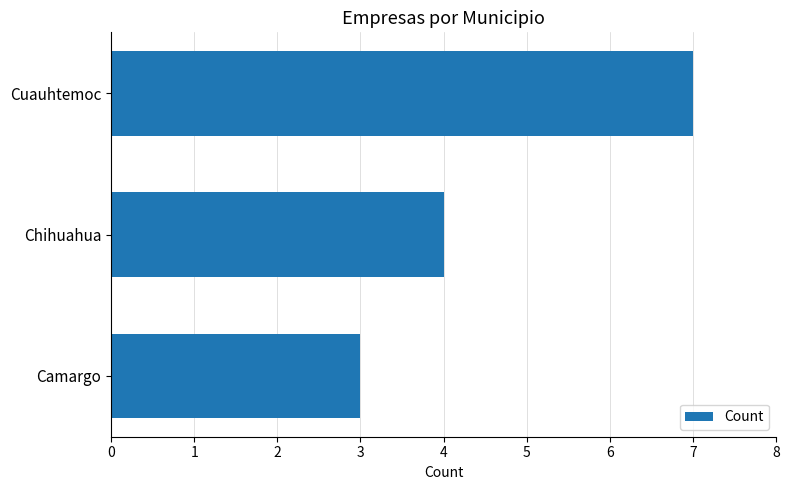

The chart shows a value of 3 at Camargo. True or false?

True